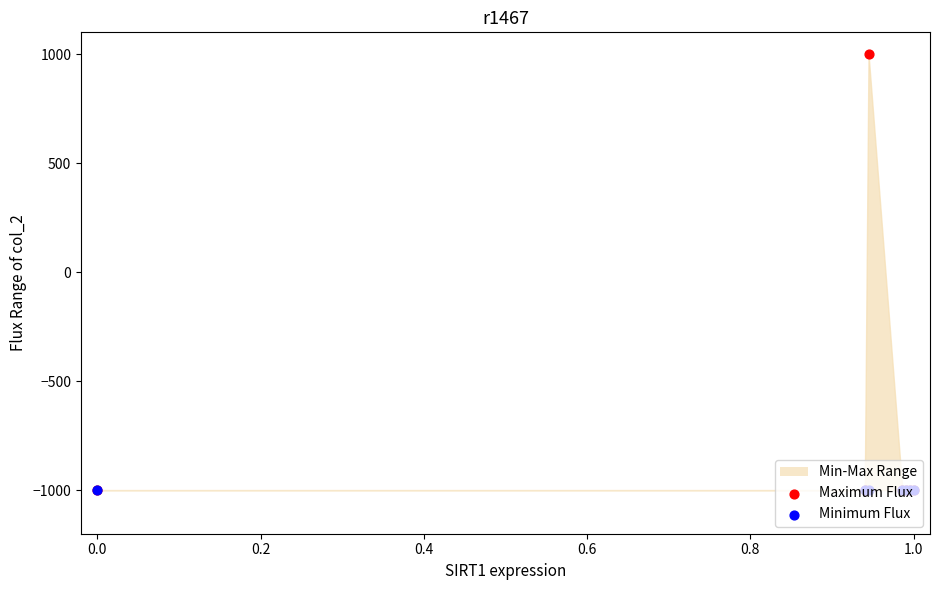

Which series has the largest Y range (max minus min)?

Maximum Flux